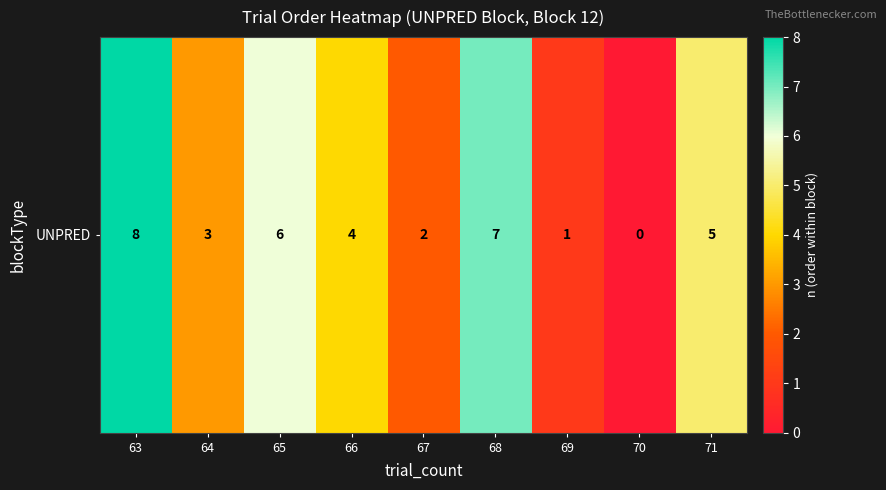

What is the approximate value at 66?

4